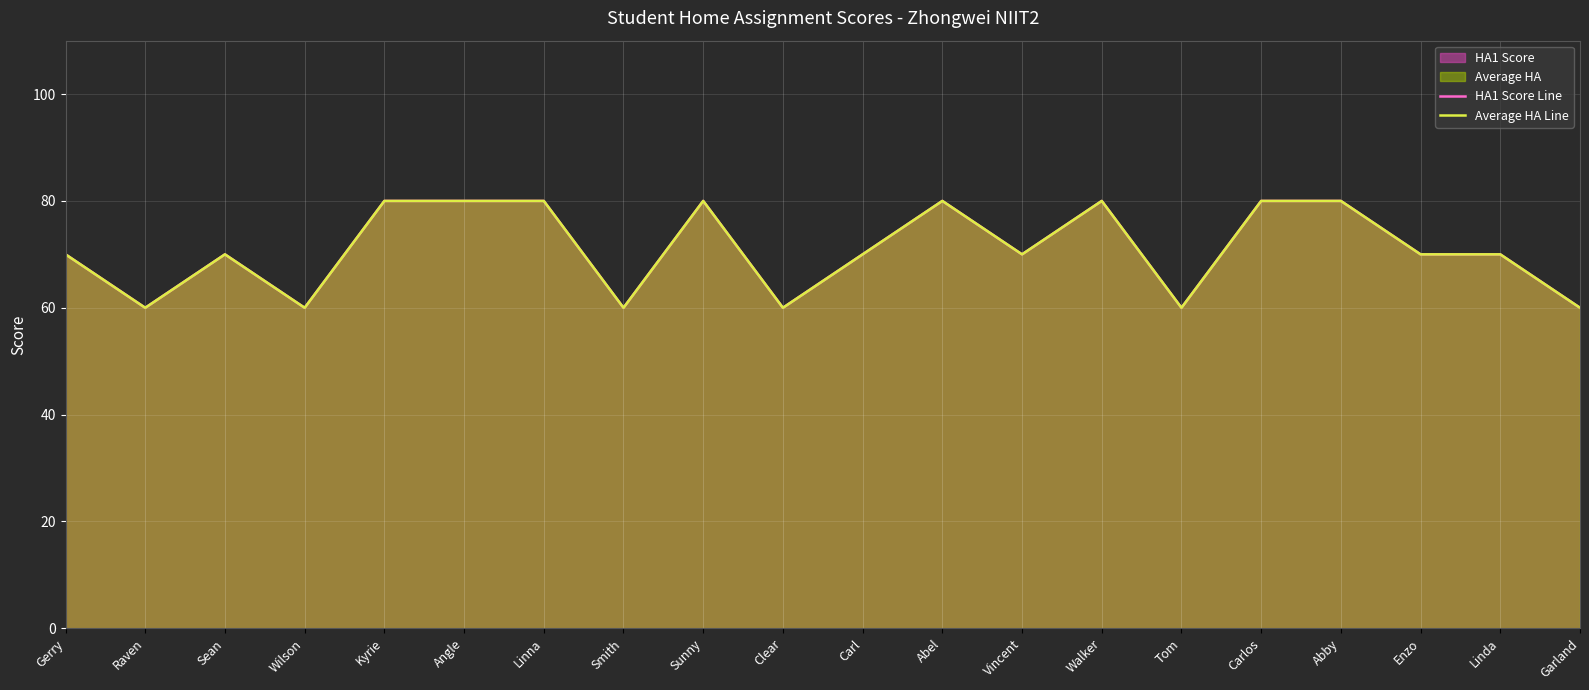

Rank the series at Garland from highest to lowest value.

HA1 Score Line, Average HA Line